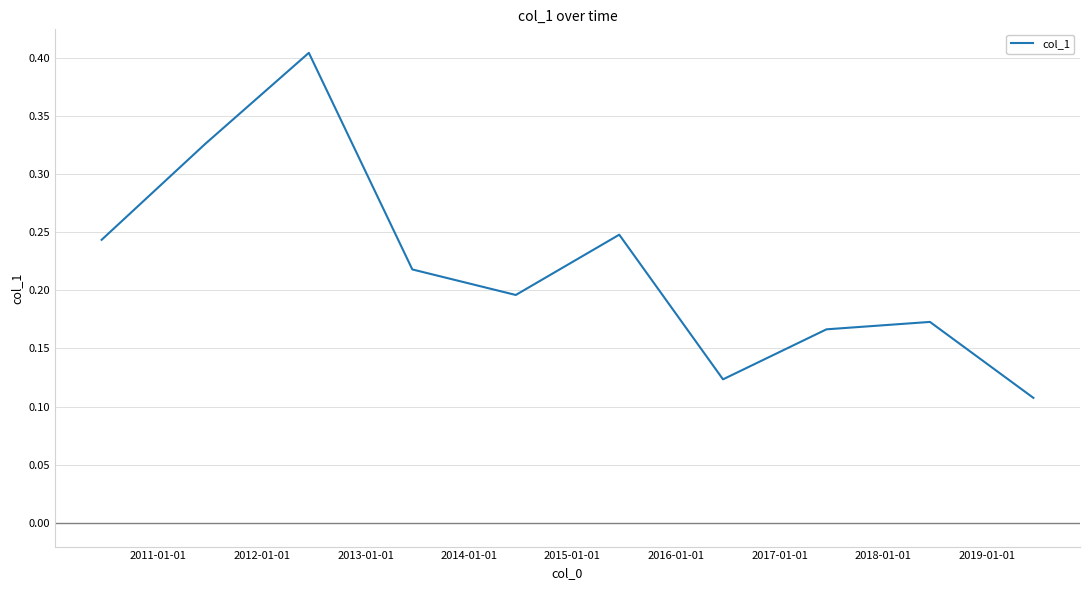

What is the maximum value shown in the chart?

0.4